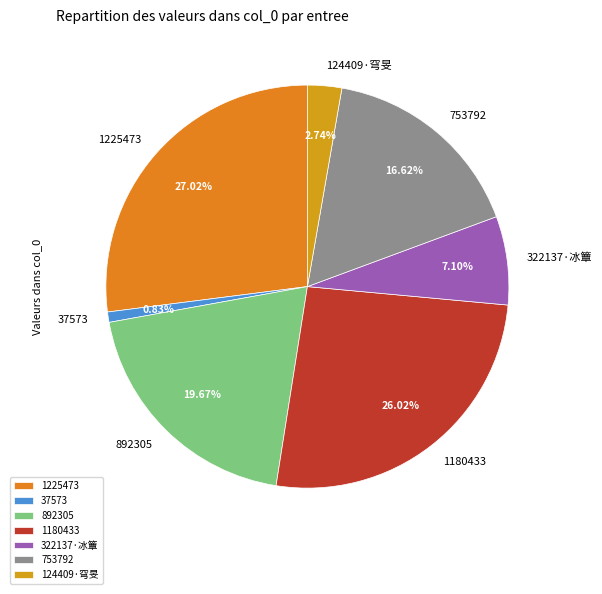

Do 37573 and 753792 together represent more than half of the pie?

No